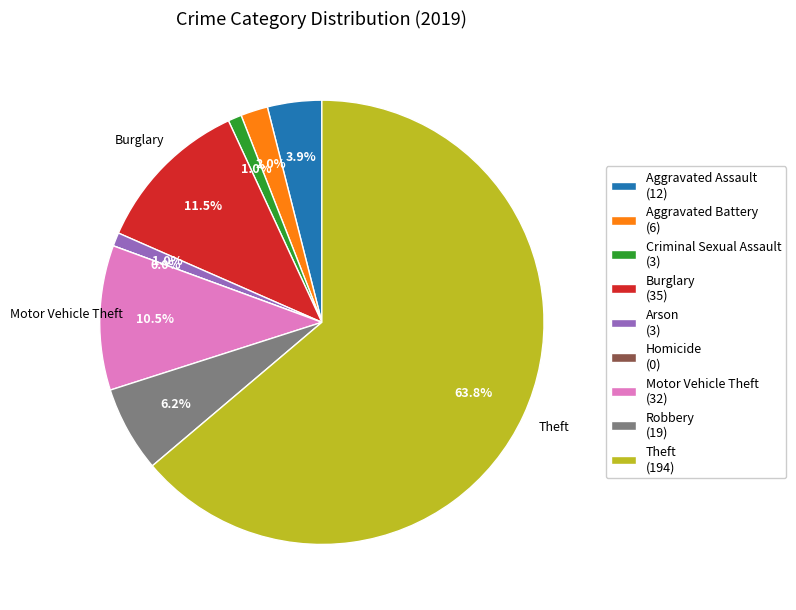

True or false: Burglary accounts for 1% of the total.

False